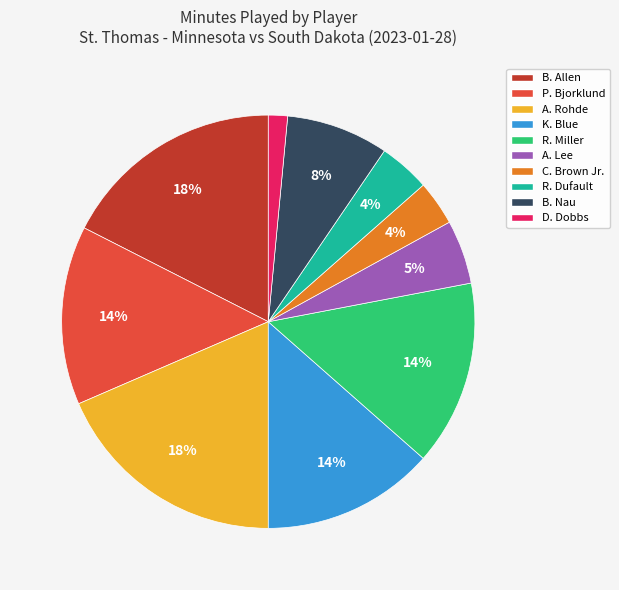

Is it true that R. Miller is 14% of the pie?

True